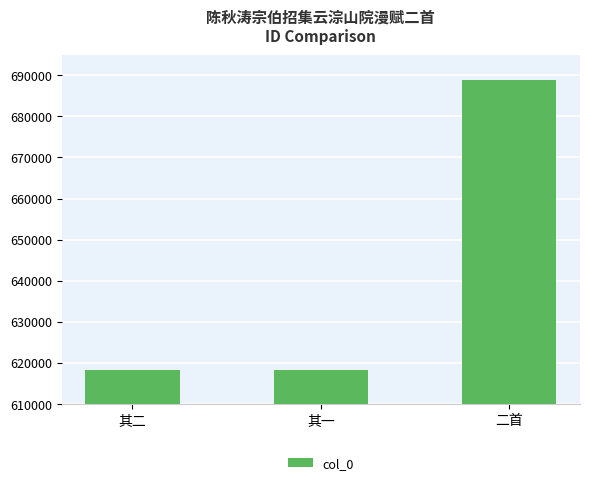

What is the difference between the maximum and minimum values?

70658